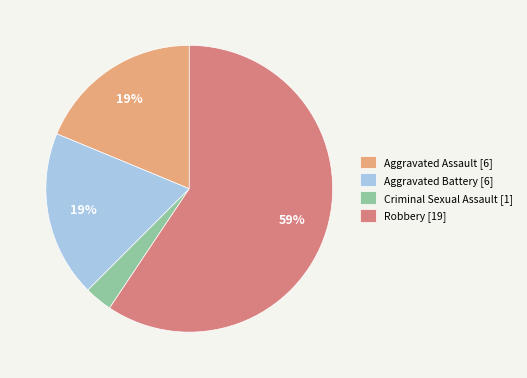

Count the number of slices in the pie.

4